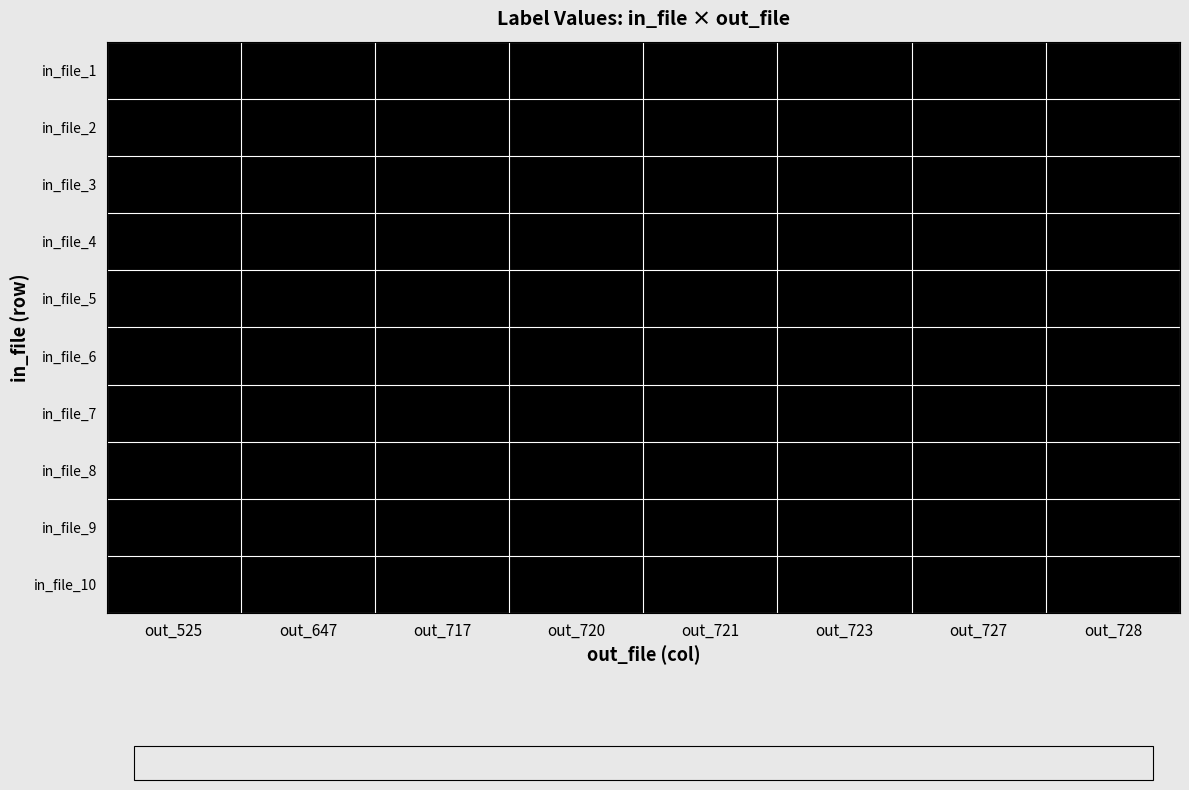

How many distinct data groups are displayed?

10